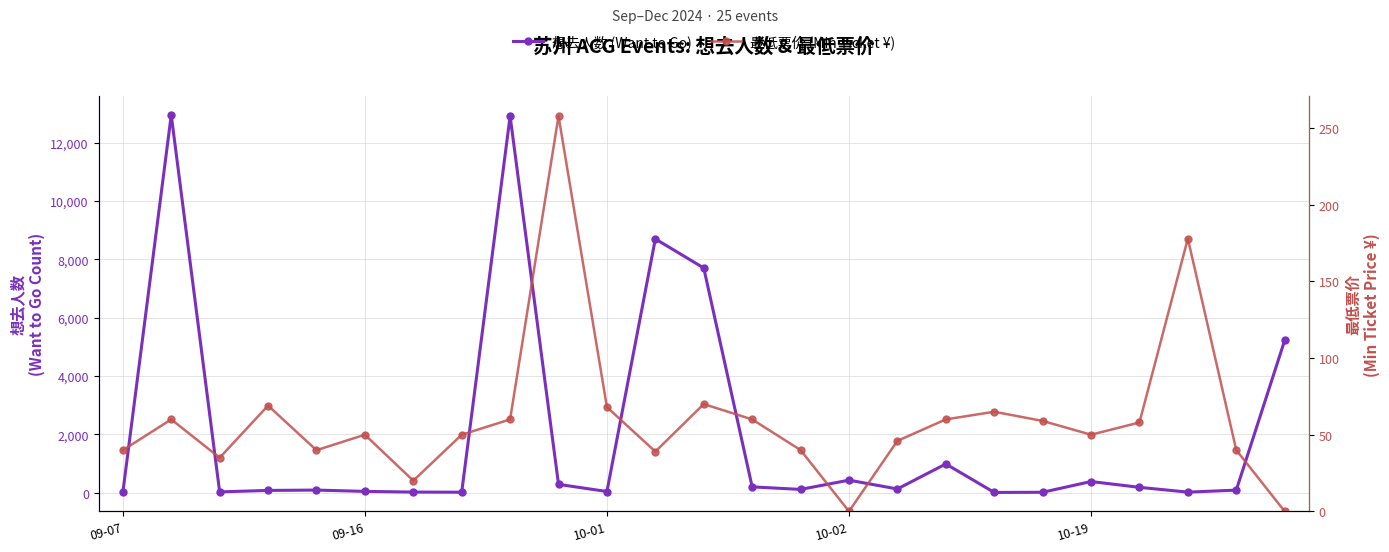

The value of 最低票价 (Min Ticket ¥) at 21 is 21.3. True or false?

False